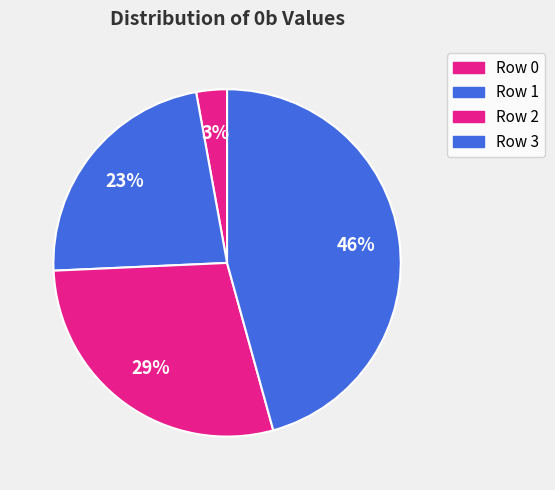

Is it true that Row 1 is 34% of the pie?

False